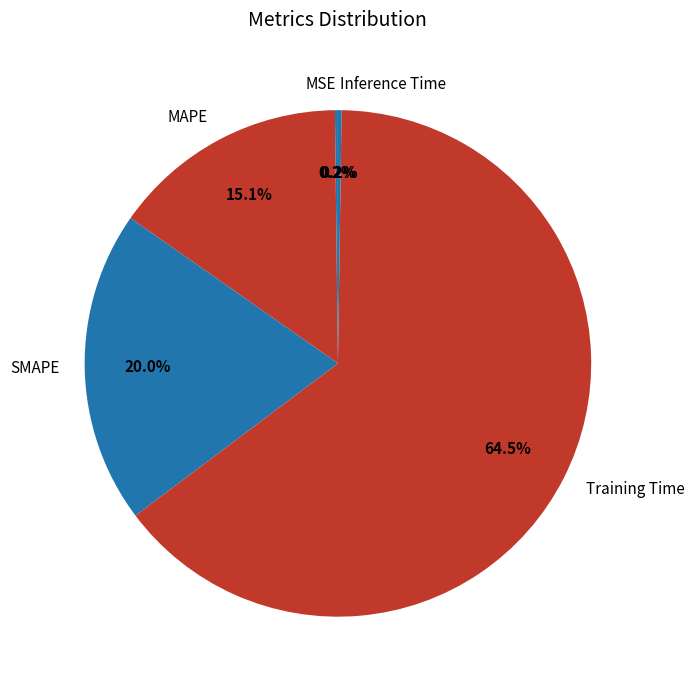

Which slice is the largest?

Training Time